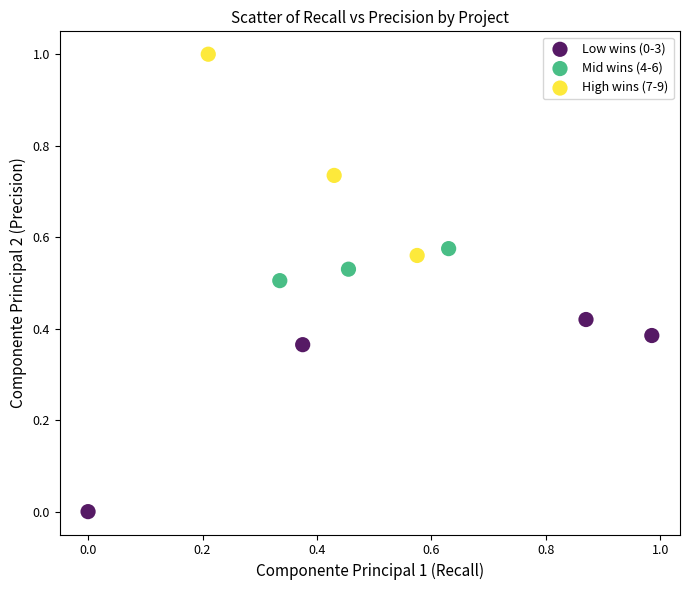

Which series contains the highest Y value?

High wins (7-9)